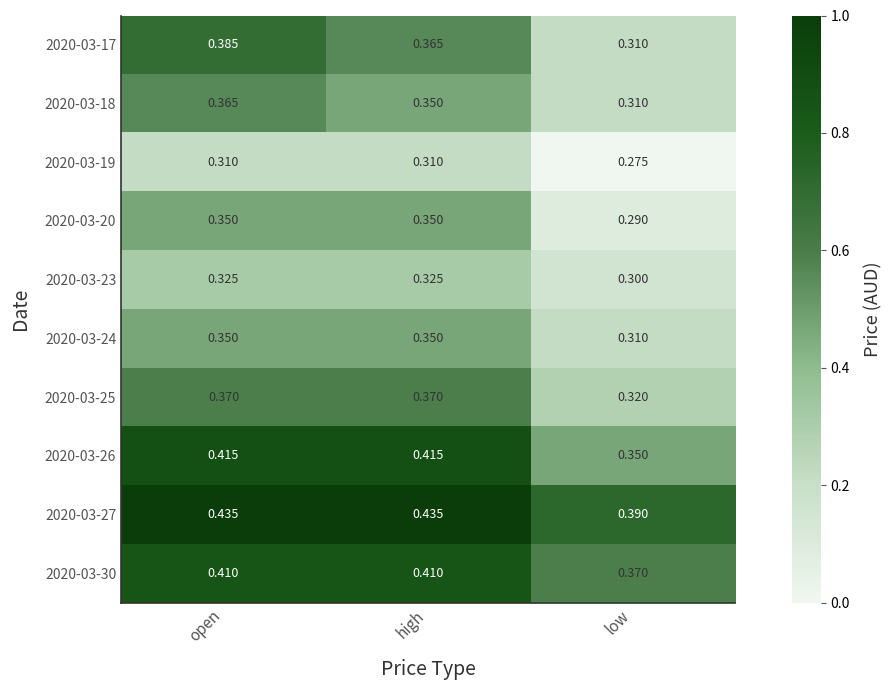

Which category has the lowest value in the 2020-03-19 series?

low